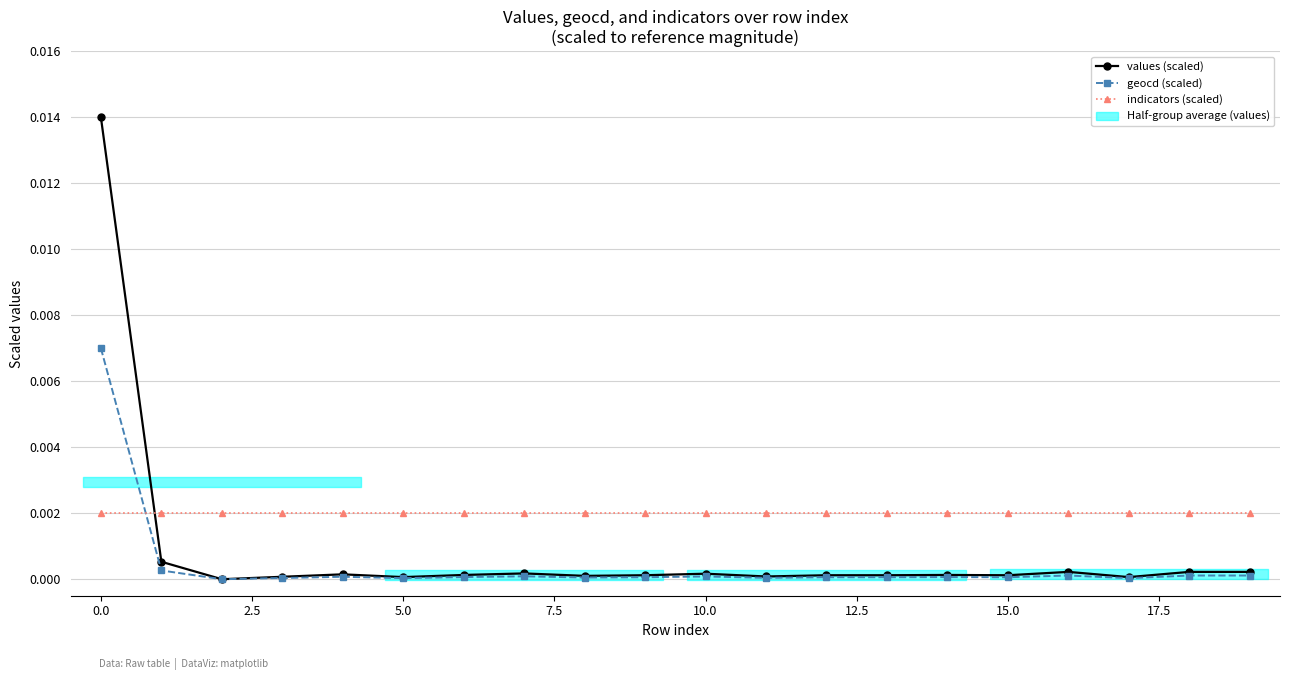

At how many categories does at least one series exceed 0?

20